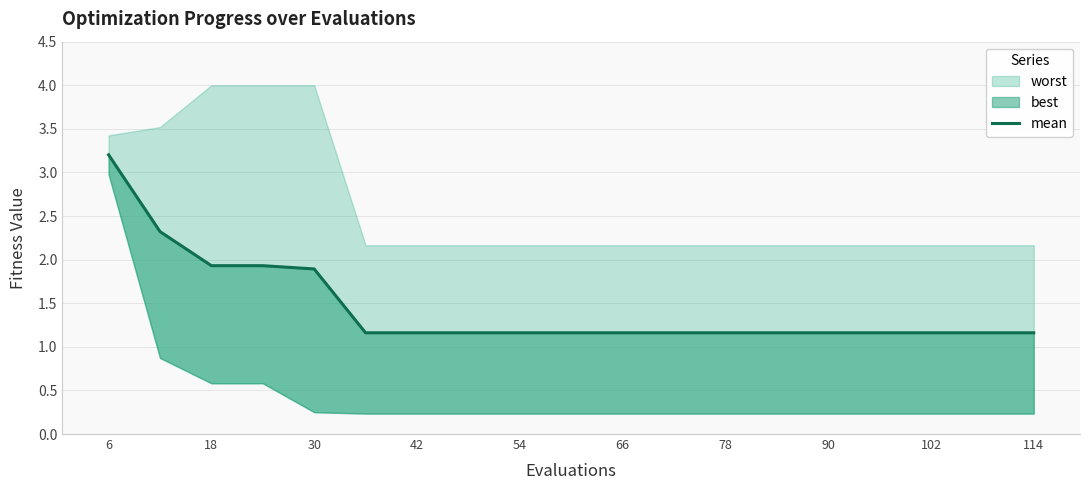

Which category has the lowest value across all series?

66